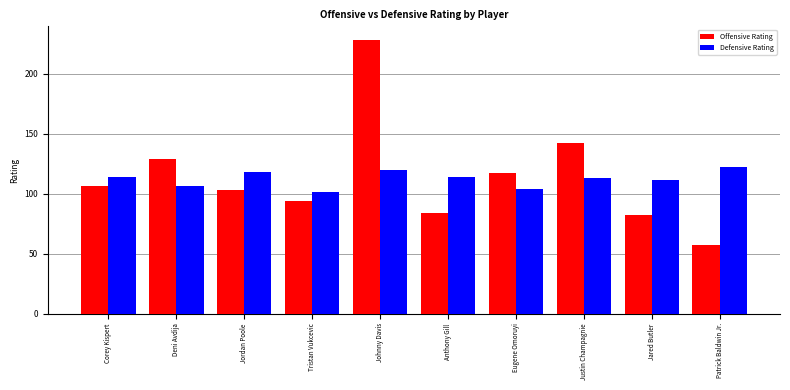

Is the value of Defensive Rating at Jared Butler greater than the value of Offensive Rating at Anthony Gill?

Yes